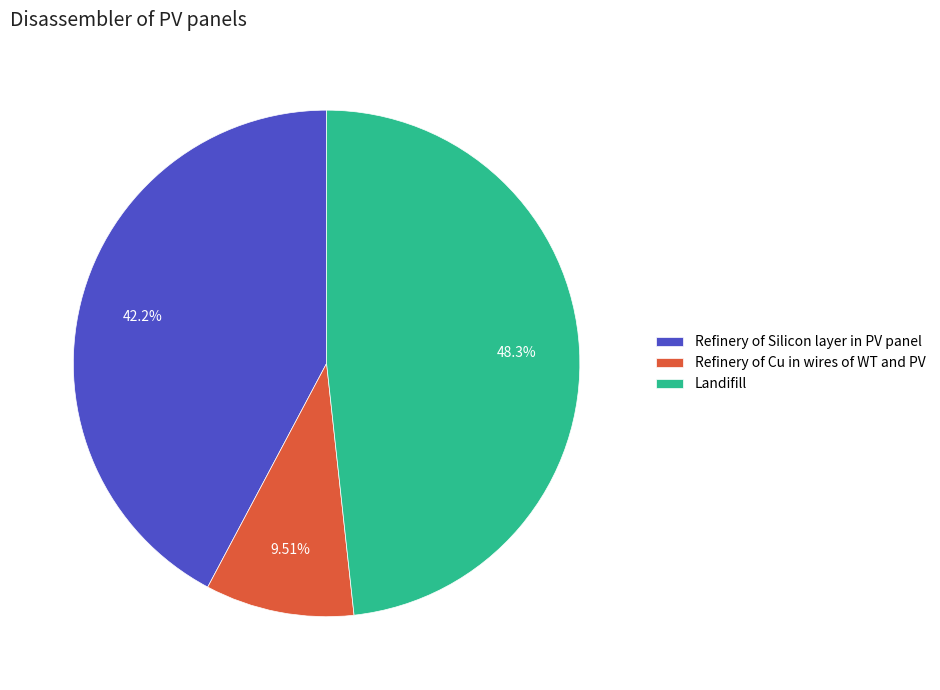

Does Refinery of Cu in wires of WT and PV account for over 50% of the chart?

No